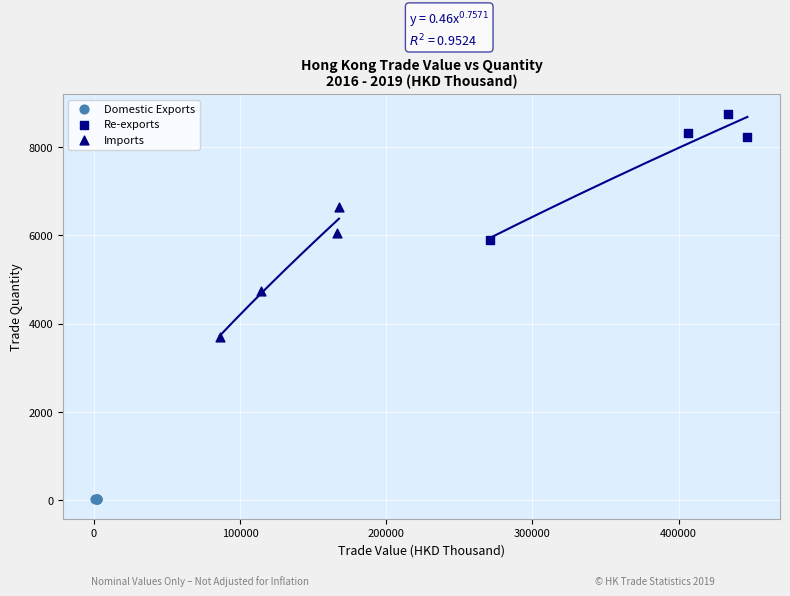

Which series has the largest Y range (max minus min)?

Imports